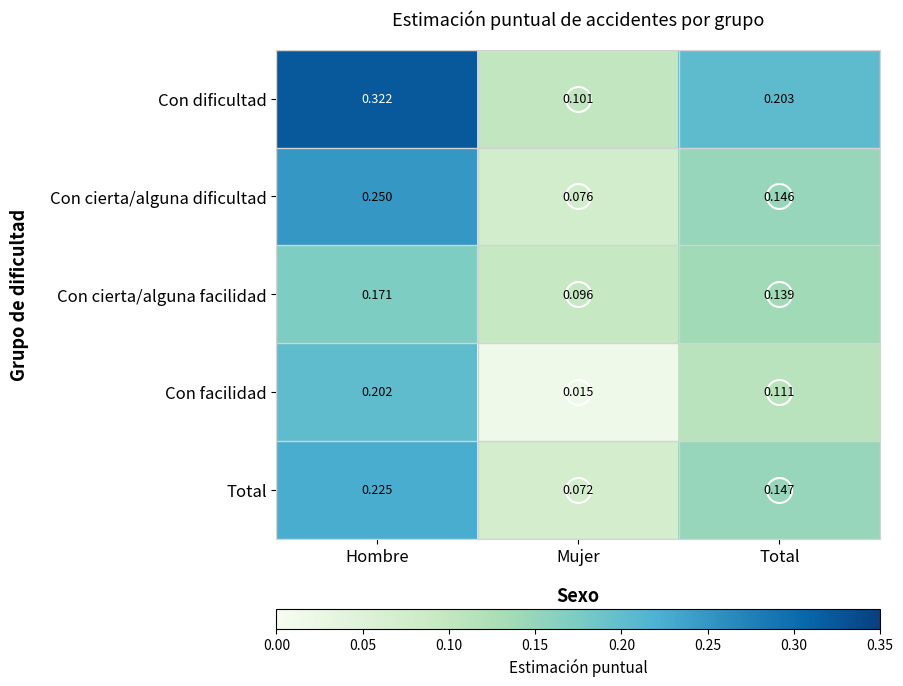

Which series has the largest range (max minus min)?

Con dificultad